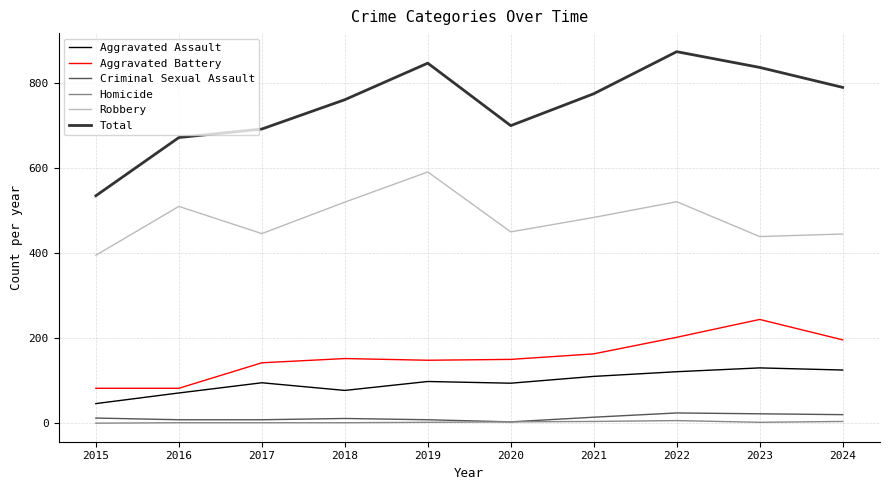

Where is the first local maximum for Aggravated Assault?

2017